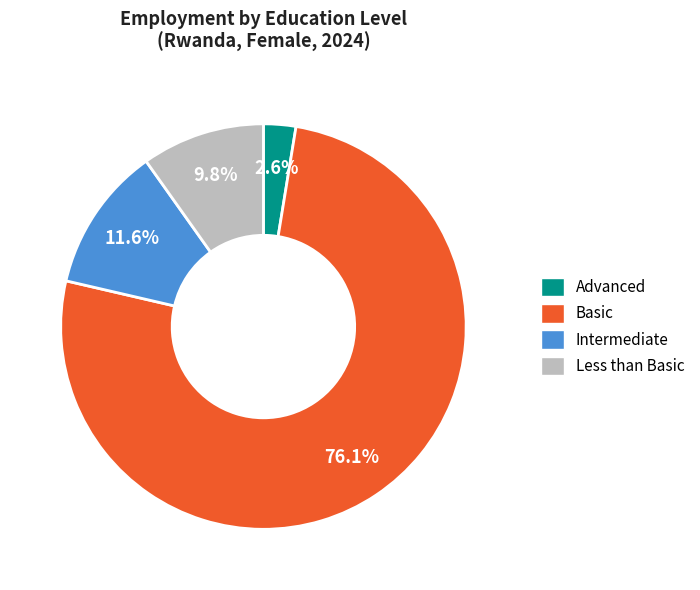

How many segments does this pie chart have?

4